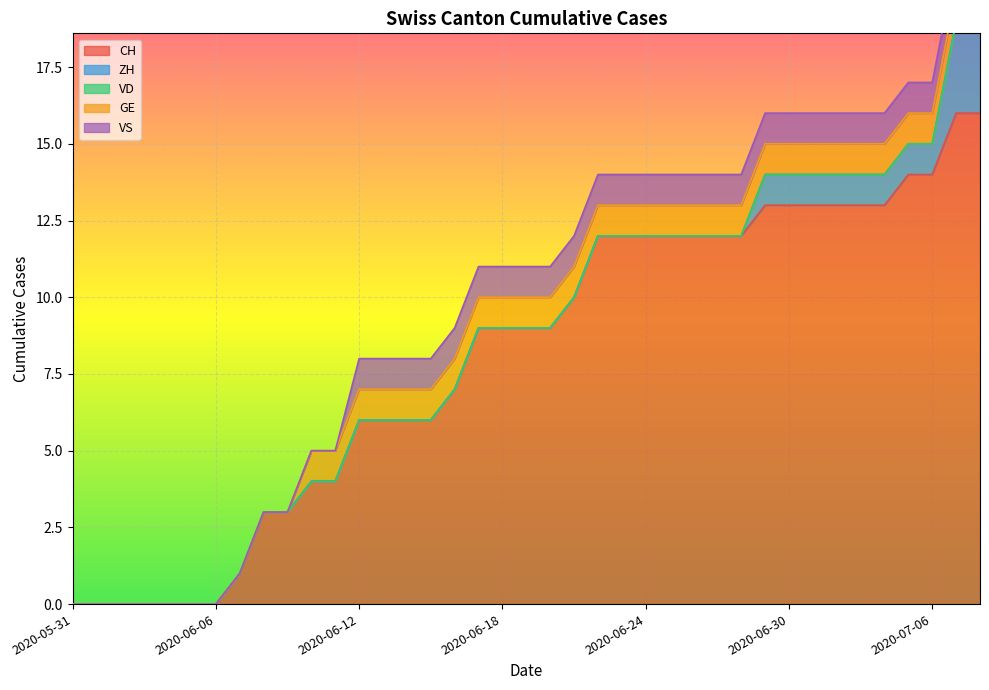

At which category is the sum across all series the highest?

2020-07-07